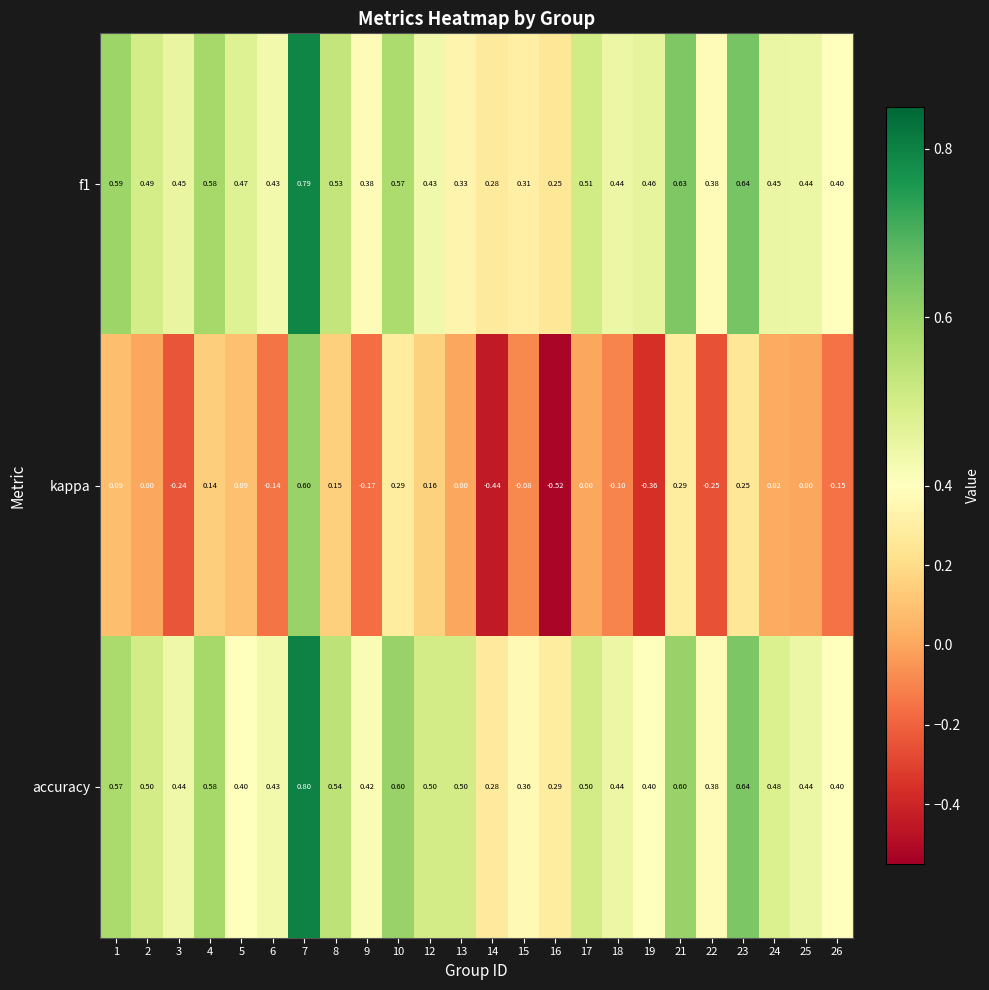

Which series has the largest total across all categories?

accuracy